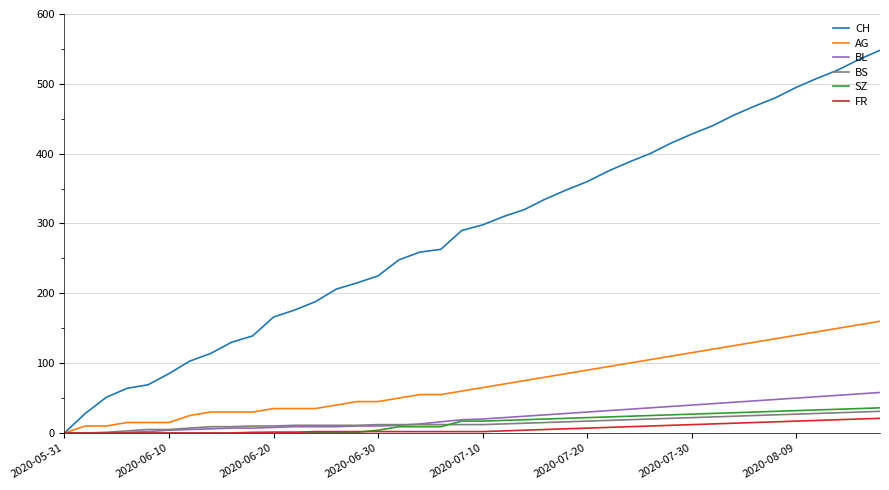

Which series has the largest total across all categories?

CH